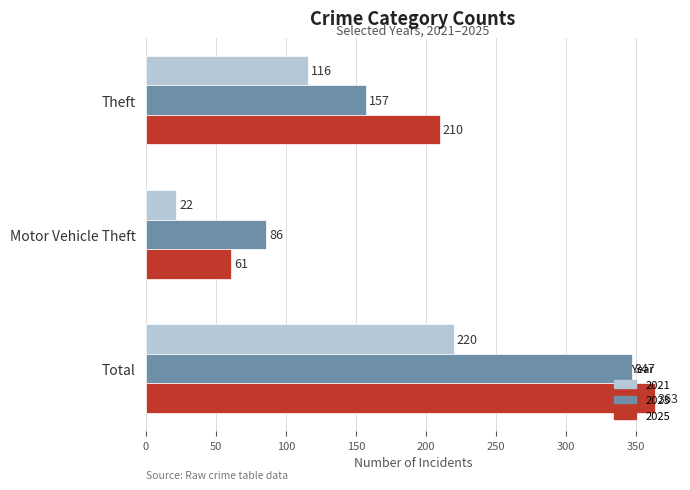

At which category is the sum across all series the highest?

Total